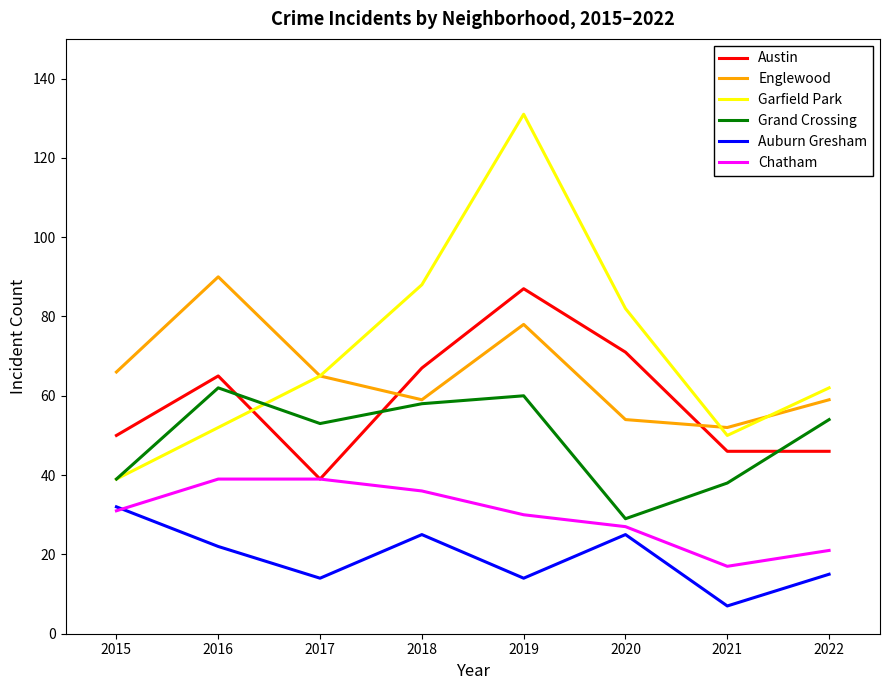

At which category does the chart reach its peak across all series?

2019